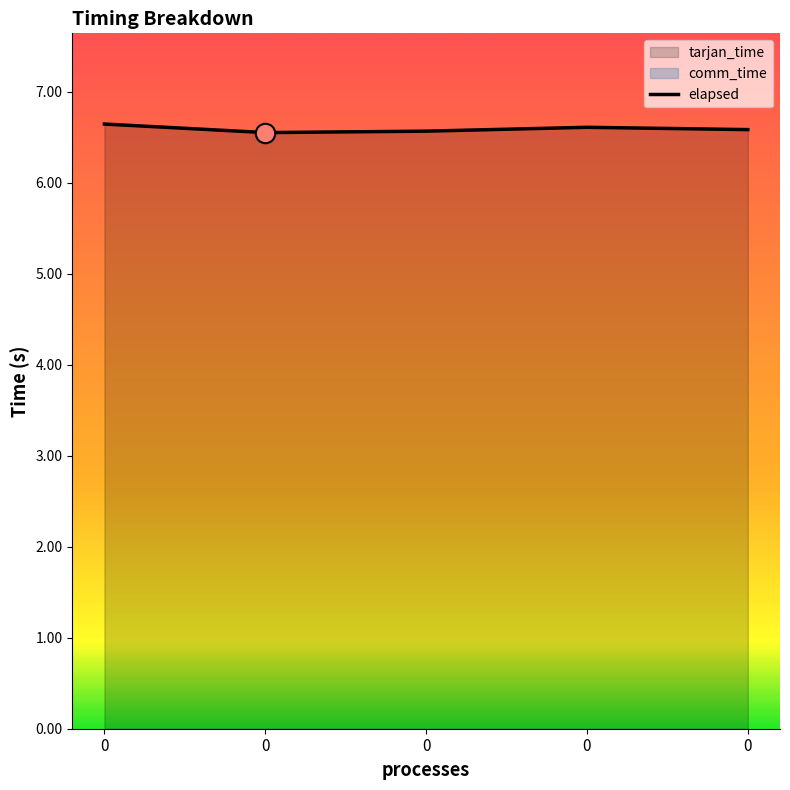

What is the total value across all series at 0?

13.3